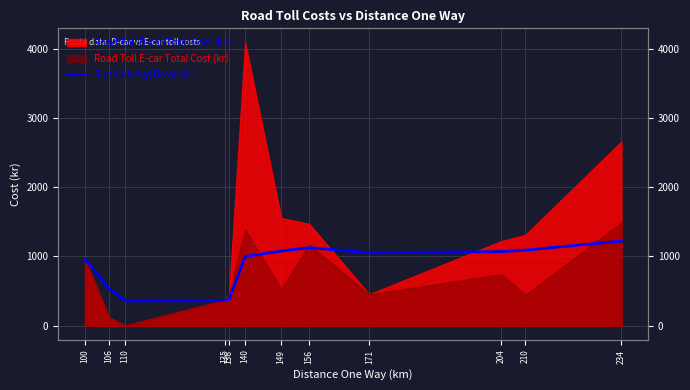

Does the chart display data point markers on the line(s)?

No